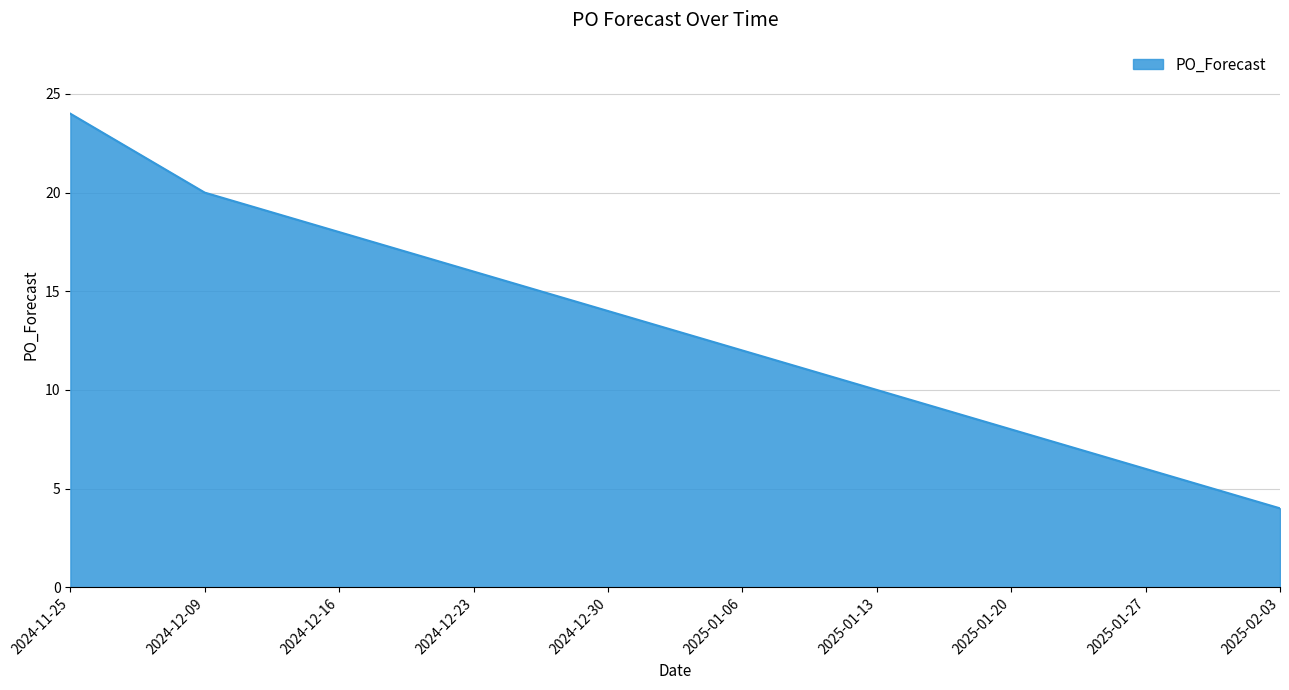

Reading left to right, what are all the values shown in this chart?

2024-11-25=24	2024-12-09=20	2024-12-16=18	2024-12-23=16	2024-12-30=14	2025-01-06=12	2025-01-13=10	2025-01-20=8	2025-01-27=6	2025-02-03=4